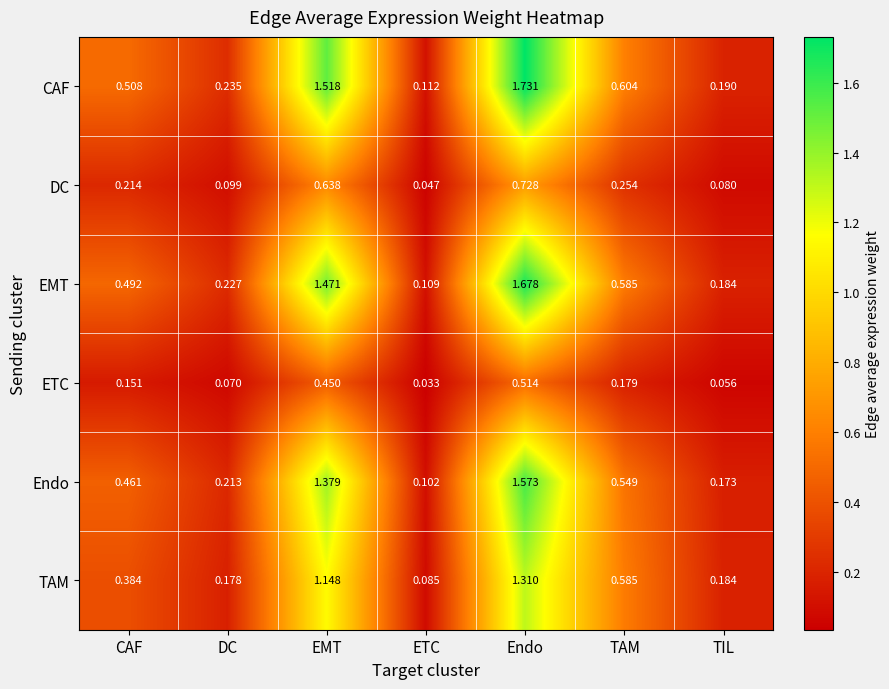

Rank the categories by TAM value from lowest to highest.

ETC, DC, TIL, CAF, TAM, EMT, Endo